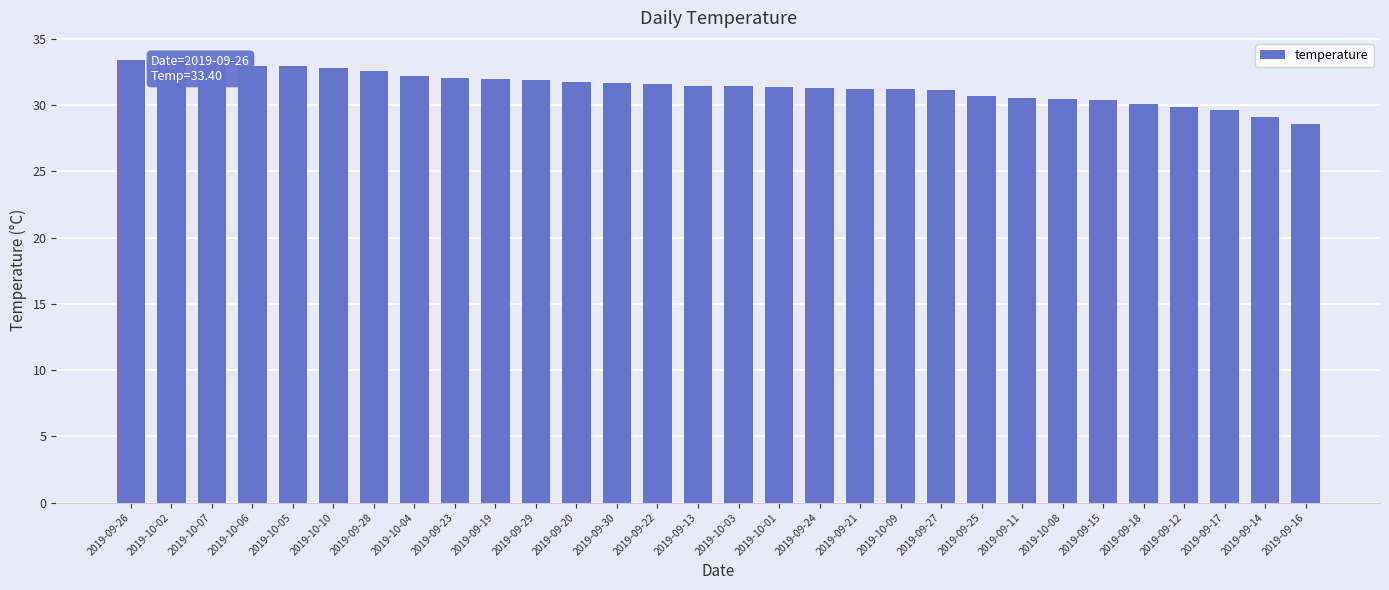

What is the change in value from 2019-10-07 to 2019-09-16?

-4.5